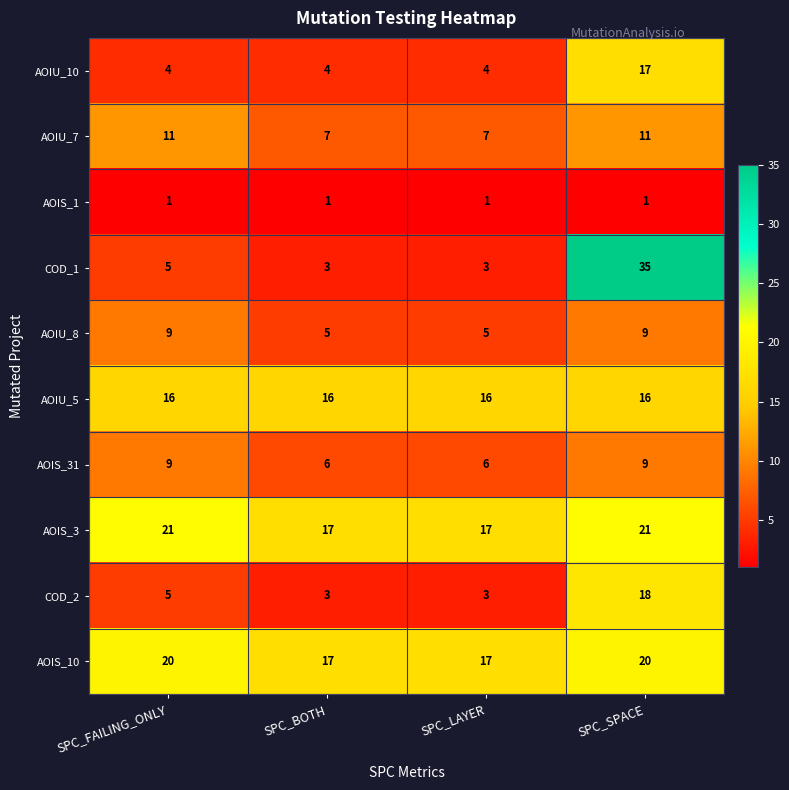

What is the spread (max minus min) of values at SPC_FAILING_ONLY?

20